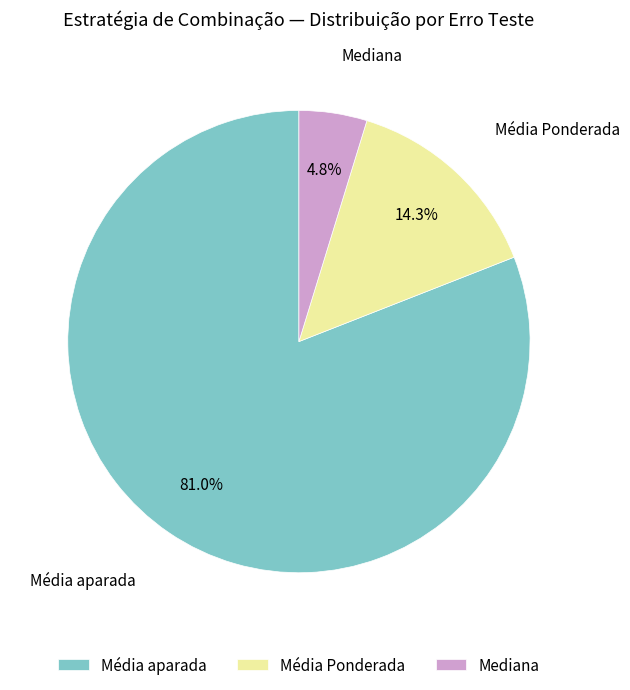

Which category has the biggest portion of the pie?

Média aparada